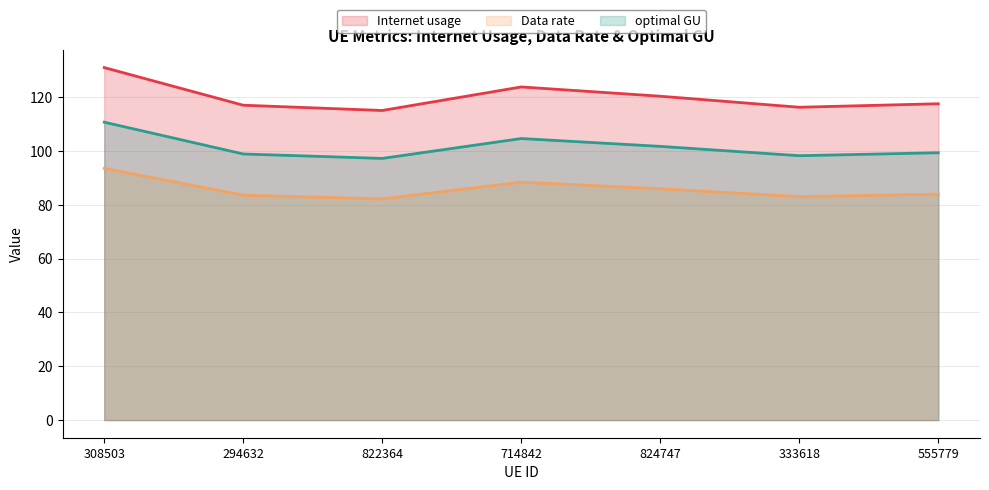

Which has a higher value, 824747 or 308503?

308503